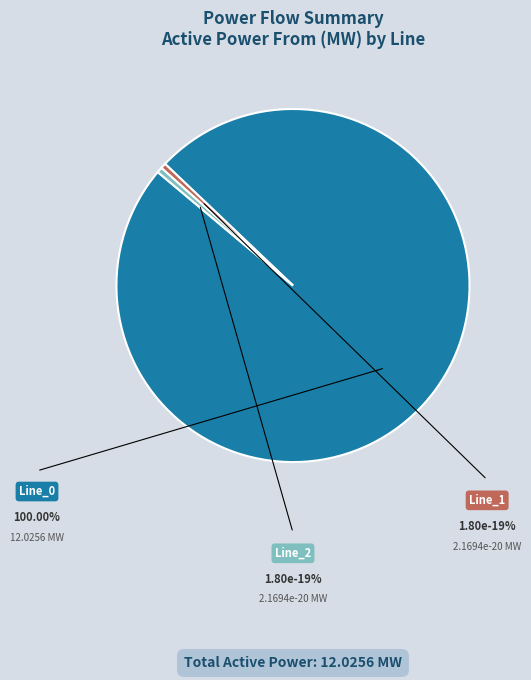

To the nearest percent, what is the combined percentage of Line_2 and Line_0?

100%